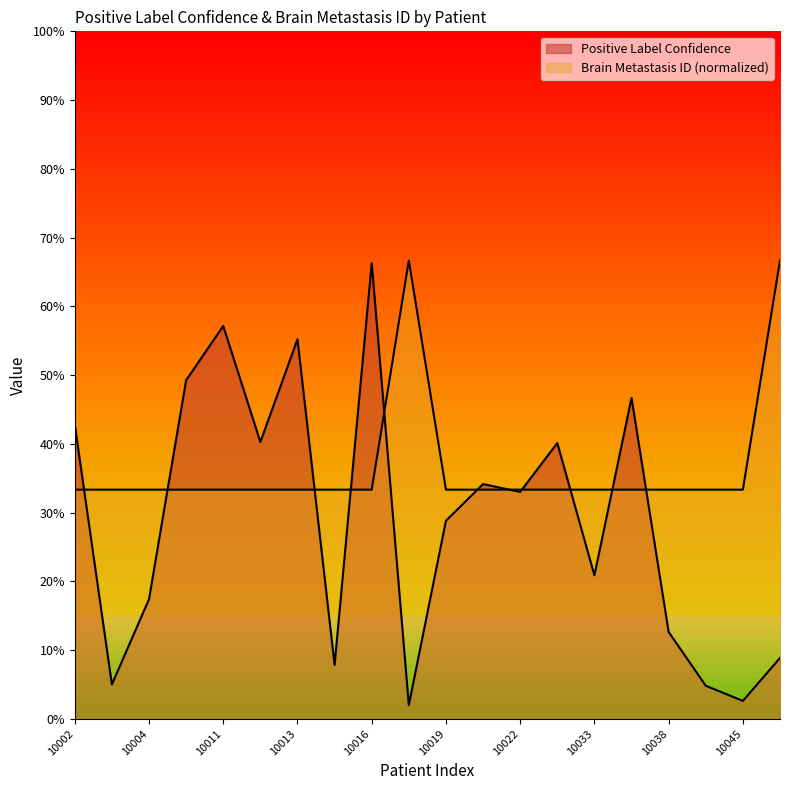

What is the value of the Positive Label Confidence point at the 8th from the left?

0.1